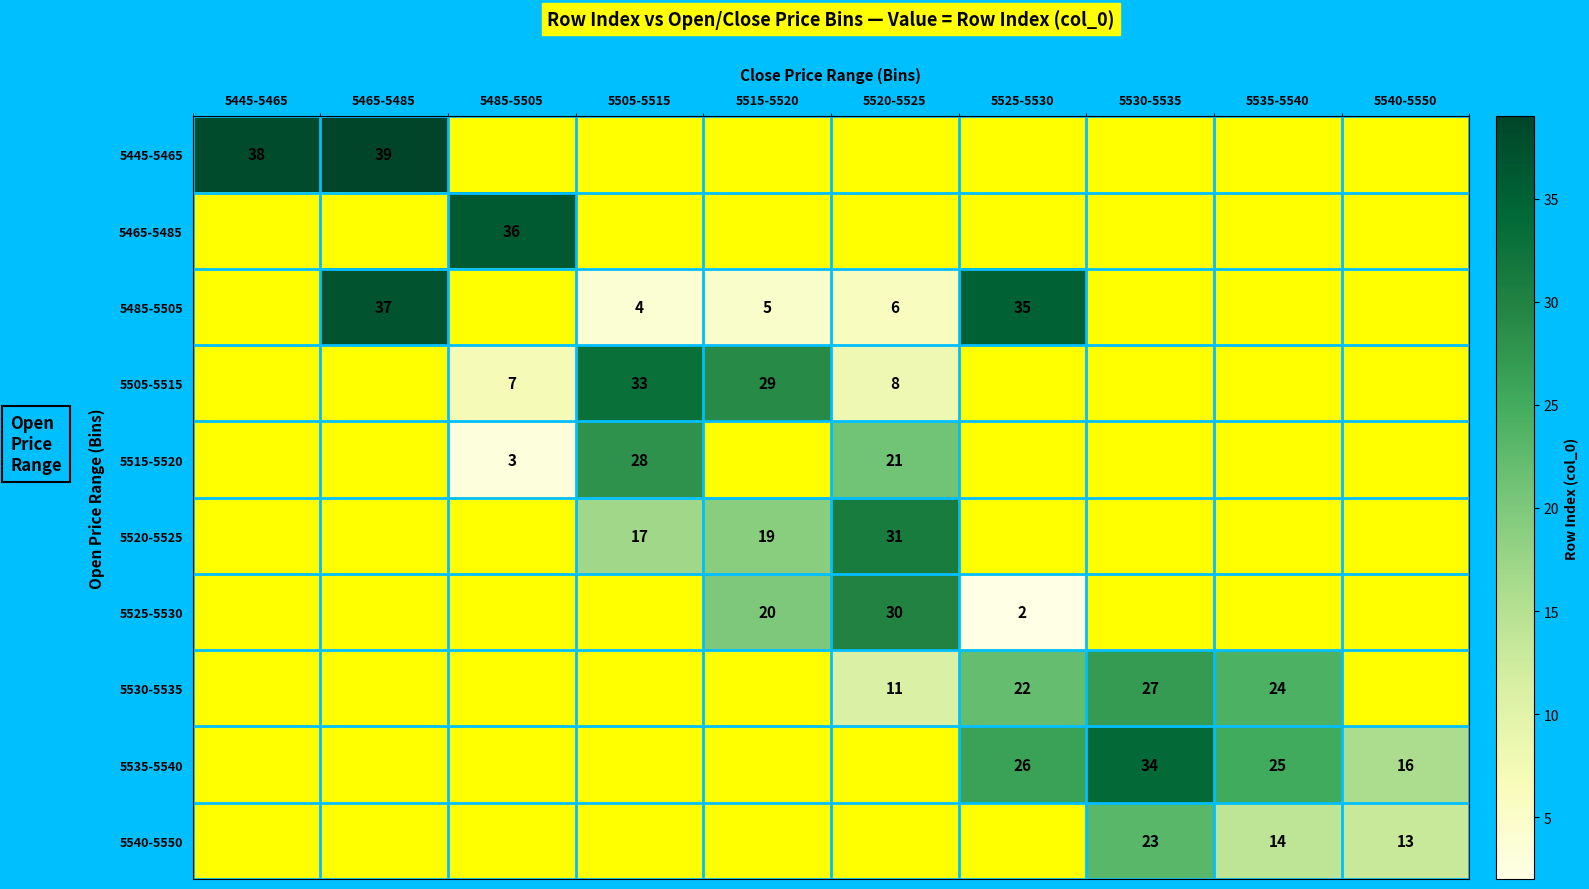

Is the value of 5505-5515 at 5485-5505 greater than the value of 5540-5550 at 5535-5540?

No